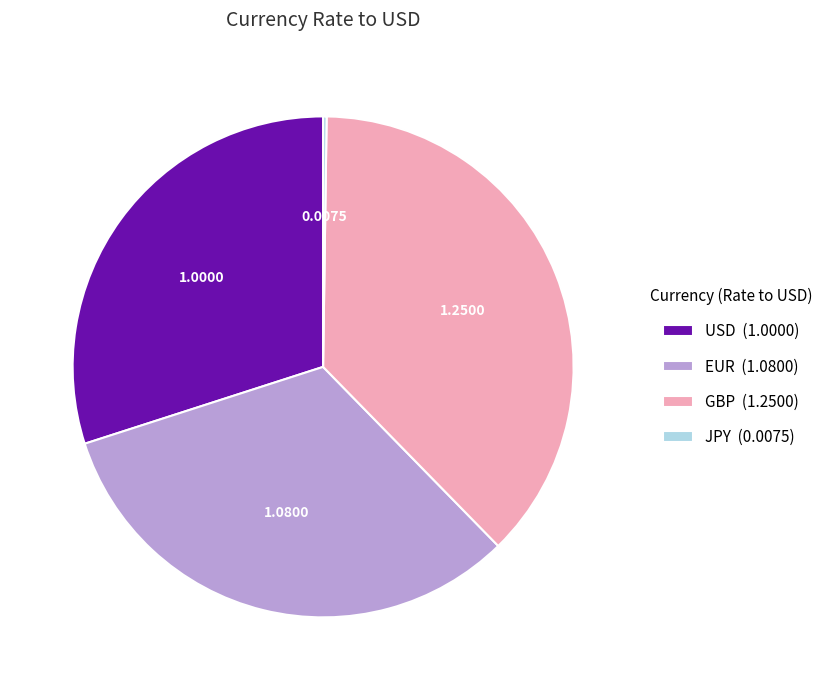

Which has a higher value, USD (1.0000) or EUR (1.0800)?

EUR (1.0800)